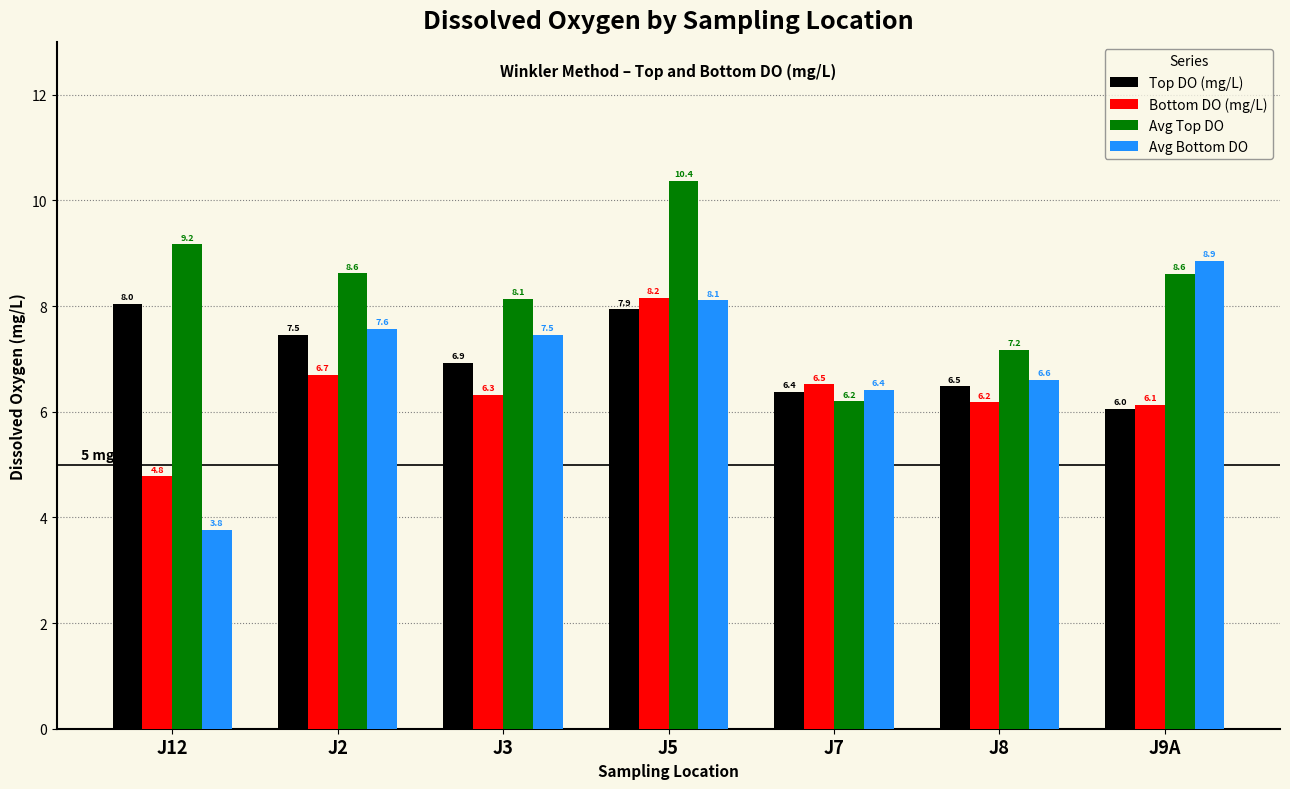

Read the Avg Top DO value at J12.

9.2